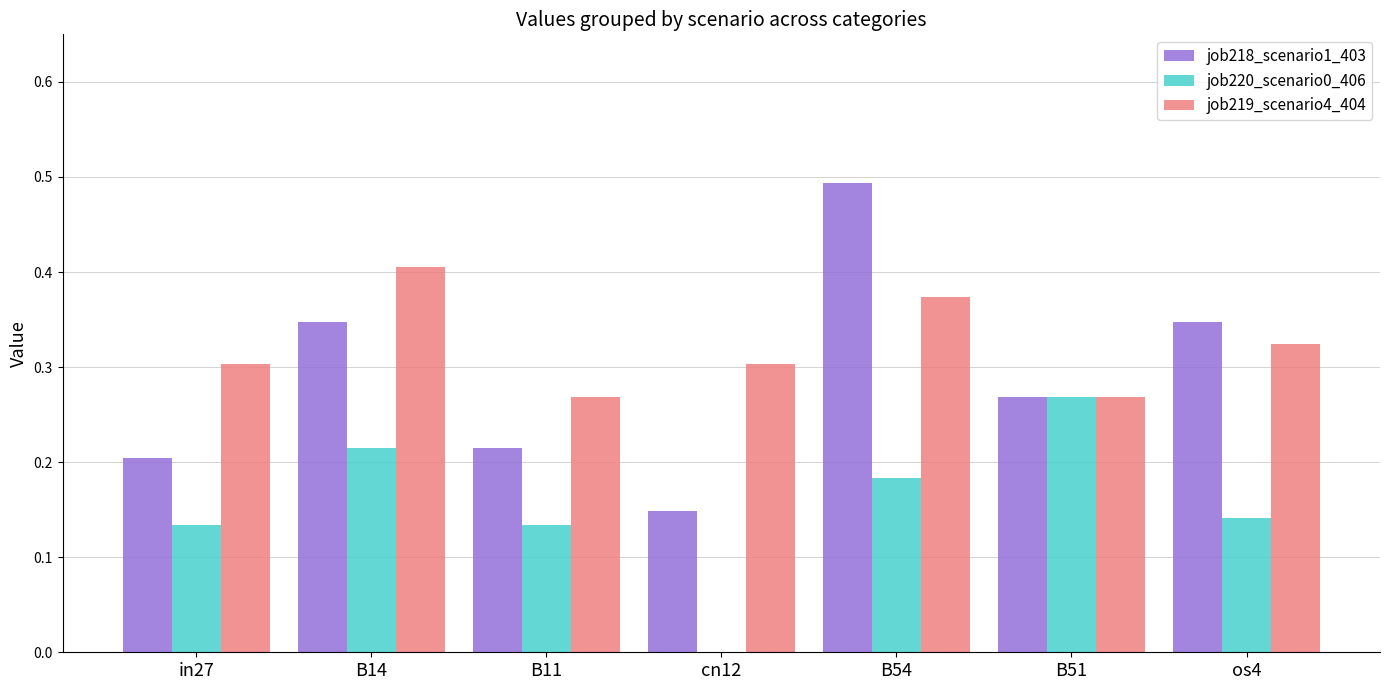

The job220_scenario0_406 series shows 0.2 at B14. True or false?

True